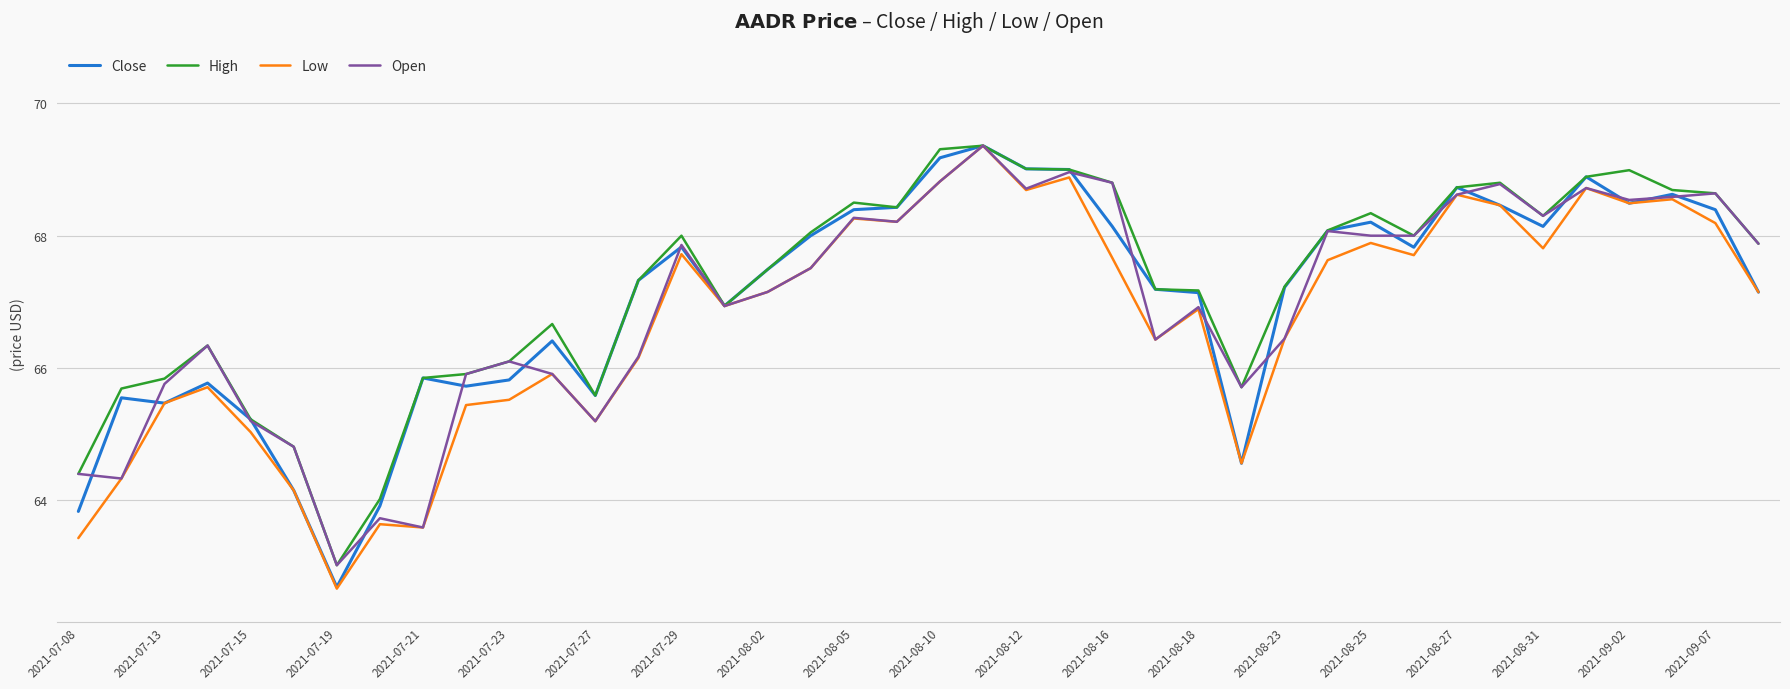

What are all the series names shown in the legend?

Close, High, Low, Open